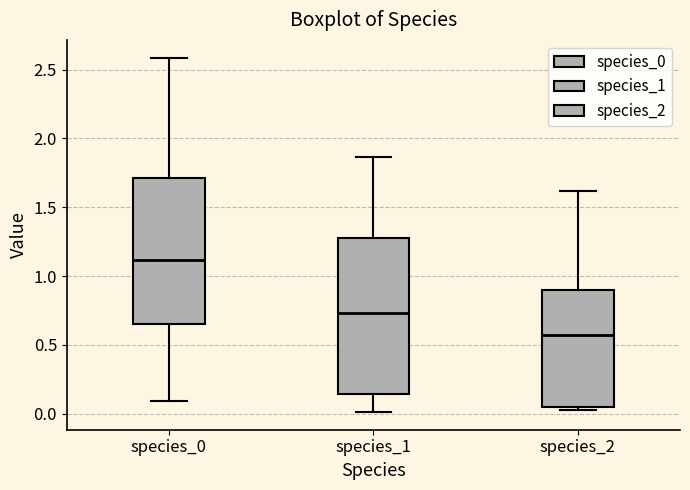

Reading left to right, transcribe this box plot: for each box, give where its median line is, the range the box spans, and where its two whiskers end, as read against the y-axis. The values are not printed on the chart, so give them approximately, as read against the axis.

species_0: median 1.10, box 0.65 to 1.70, whiskers 0.10 to 2.60
species_1: median 0.75, box 0.15 to 1.30, whiskers 0.00 to 1.85
species_2: median 0.55, box 0.05 to 0.90, whiskers 0.00 to 1.60